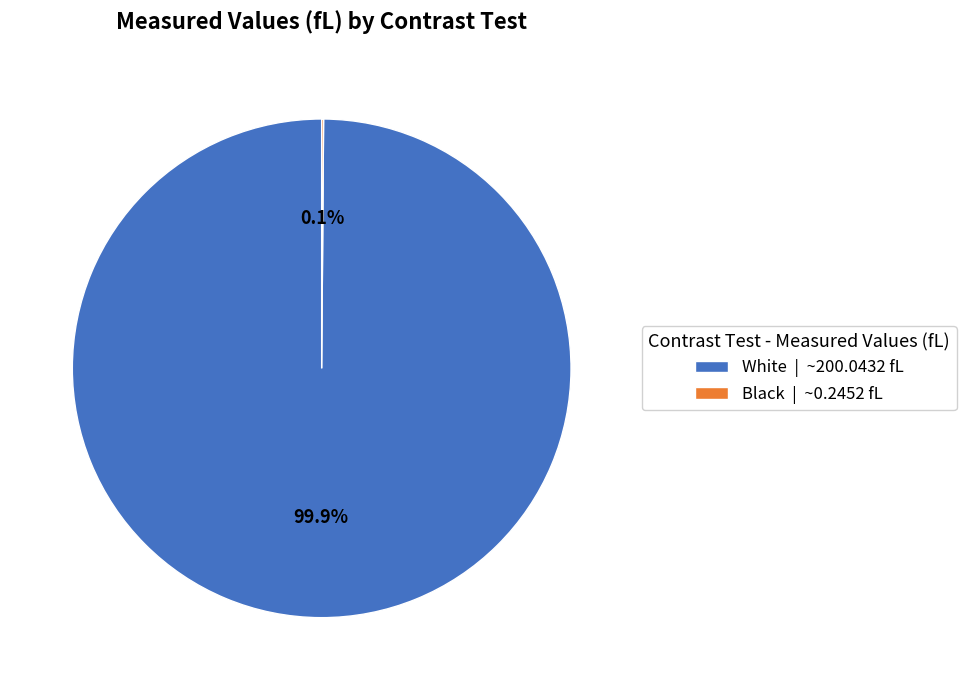

Does White | ~200.0432 fL represent more than half of the total?

Yes